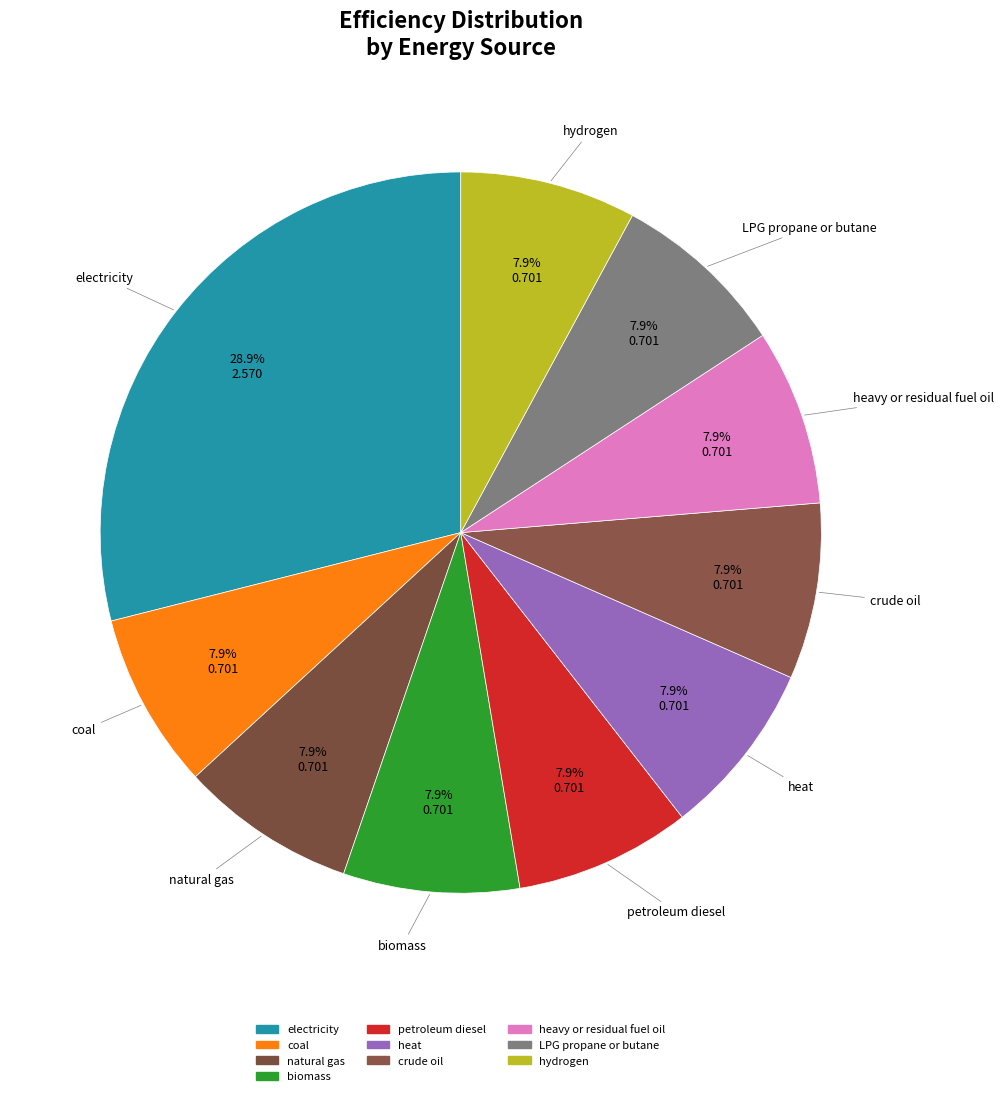

How much of the chart is everything except petroleum diesel?

92.1%